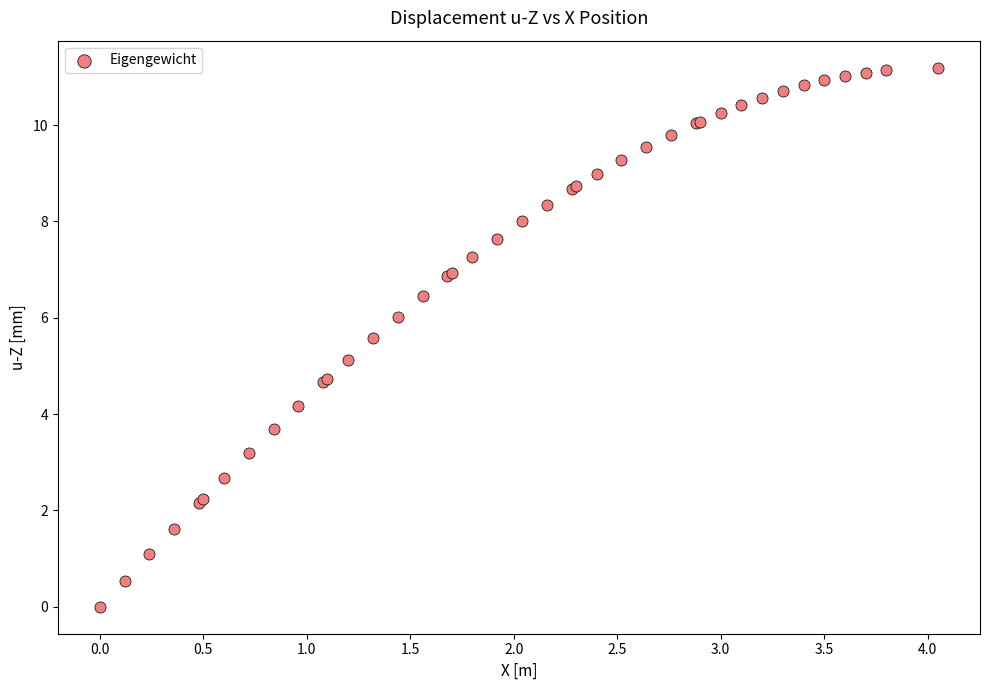

What Y value in the scatter plot is closest to 5?

5.1